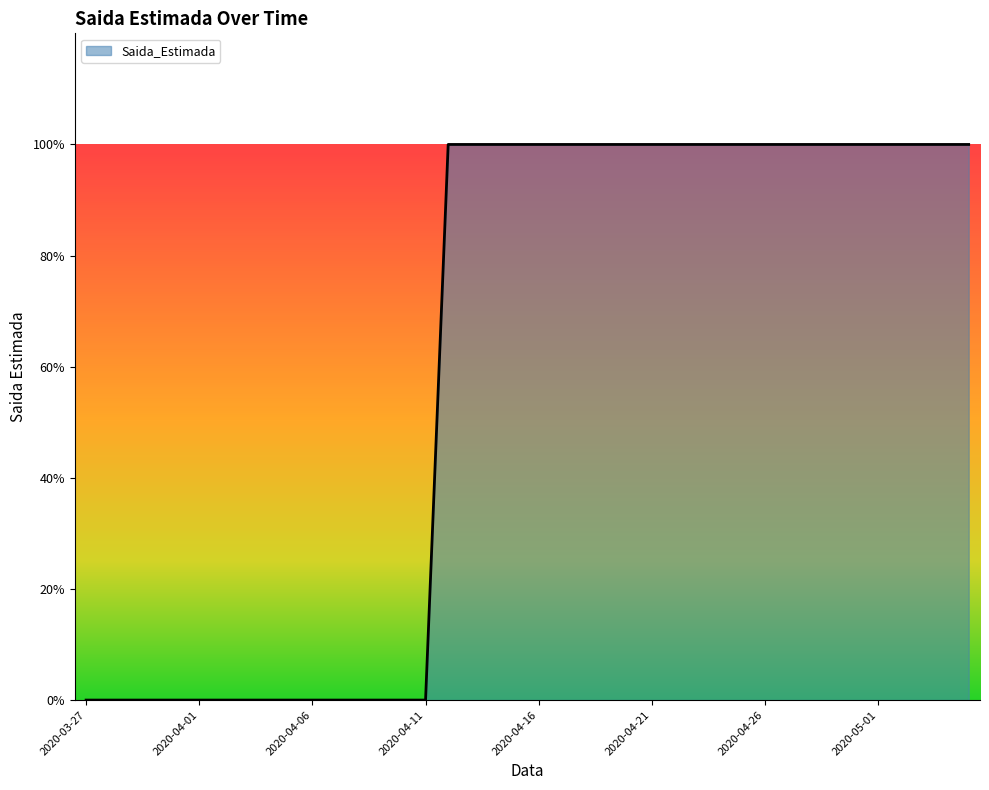

Rank the categories by value from highest to lowest.

2020-04-12, 2020-04-13, 2020-04-14, 2020-04-15, 2020-04-16, 2020-04-17, 2020-04-18, 2020-04-19, 2020-04-20, 2020-04-21, 2020-04-22, 2020-04-23, 2020-04-24, 2020-04-25, 2020-04-26, 2020-04-27, 2020-04-28, 2020-04-29, 2020-04-30, 2020-05-01, 2020-05-02, 2020-05-03, 2020-05-04, 2020-05-05, 2020-03-27, 2020-03-28, 2020-03-29, 2020-03-30, 2020-03-31, 2020-04-01, 2020-04-02, 2020-04-03, 2020-04-04, 2020-04-05, 2020-04-06, 2020-04-07, 2020-04-08, 2020-04-09, 2020-04-10, 2020-04-11